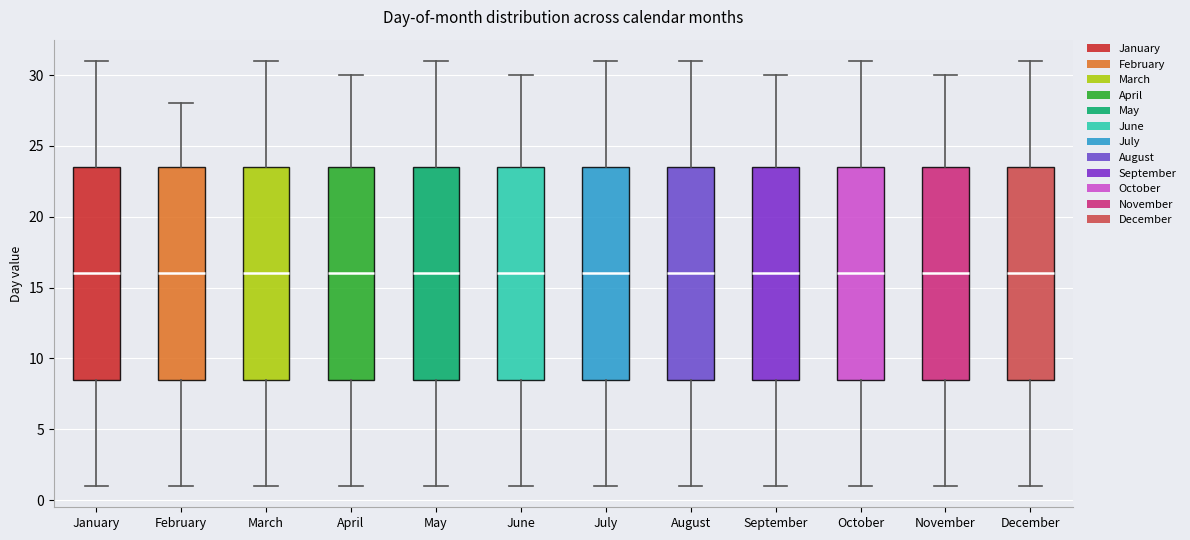

Reading left to right, transcribe this box plot: for each box, give where its median line is, the range the box spans, and where its two whiskers end, as read against the y-axis. The values are not printed on the chart, so give them approximately, as read against the axis.

January: median 16.0, box 8.5 to 23.5, whiskers 1.0 to 31.0
February: median 16.0, box 8.5 to 23.5, whiskers 1.0 to 28.0
March: median 16.0, box 8.5 to 23.5, whiskers 1.0 to 31.0
April: median 16.0, box 8.5 to 23.5, whiskers 1.0 to 30.0
May: median 16.0, box 8.5 to 23.5, whiskers 1.0 to 31.0
June: median 16.0, box 8.5 to 23.5, whiskers 1.0 to 30.0
July: median 16.0, box 8.5 to 23.5, whiskers 1.0 to 31.0
August: median 16.0, box 8.5 to 23.5, whiskers 1.0 to 31.0
September: median 16.0, box 8.5 to 23.5, whiskers 1.0 to 30.0
October: median 16.0, box 8.5 to 23.5, whiskers 1.0 to 31.0
November: median 16.0, box 8.5 to 23.5, whiskers 1.0 to 30.0
December: median 16.0, box 8.5 to 23.5, whiskers 1.0 to 31.0